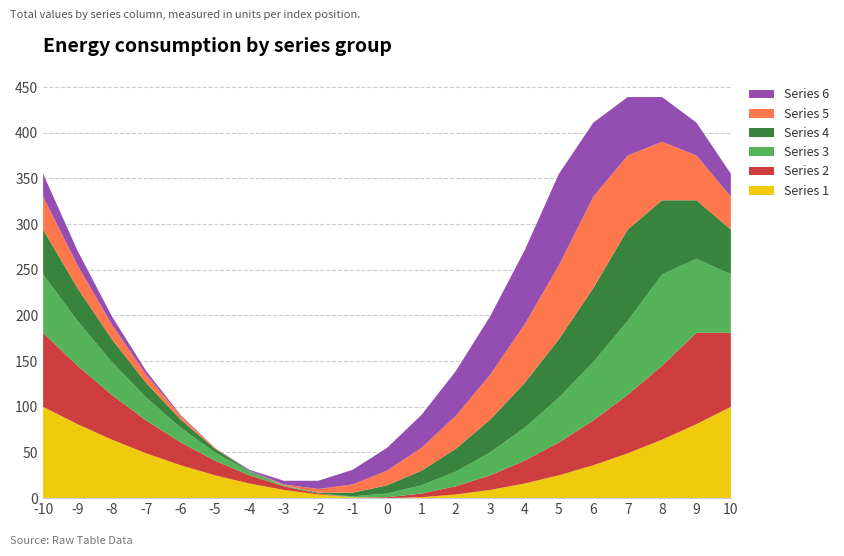

Reading left to right, extract all data points from this chart.

1: -10=100	-9=81	-8=64	-7=49	-6=36	-5=25	-4=16	-3=9	-2=4	-1=1	0=0	1=1	2=4	3=9	4=16	5=25	6=36	7=49	8=64	9=81	10=100
2: -10=81	-9=64	-8=49	-7=36	-6=25	-5=16	-4=9	-3=4	-2=1	-1=0	0=1	1=4	2=9	3=16	4=25	5=36	6=49	7=64	8=81	9=100	10=81
3: -10=64	-9=49	-8=36	-7=25	-6=16	-5=9	-4=4	-3=1	-2=0	-1=1	0=4	1=9	2=16	3=25	4=36	5=49	6=64	7=81	8=100	9=81	10=64
4: -10=49	-9=36	-8=25	-7=16	-6=9	-5=4	-4=1	-3=0	-2=1	-1=4	0=9	1=16	2=25	3=36	4=49	5=64	6=81	7=100	8=81	9=64	10=49
5: -10=36	-9=25	-8=16	-7=9	-6=4	-5=1	-4=0	-3=1	-2=4	-1=9	0=16	1=25	2=36	3=49	4=64	5=81	6=100	7=81	8=64	9=49	10=36
6: -10=25	-9=16	-8=9	-7=4	-6=1	-5=0	-4=1	-3=4	-2=9	-1=16	0=25	1=36	2=49	3=64	4=81	5=100	6=81	7=64	8=49	9=36	10=25